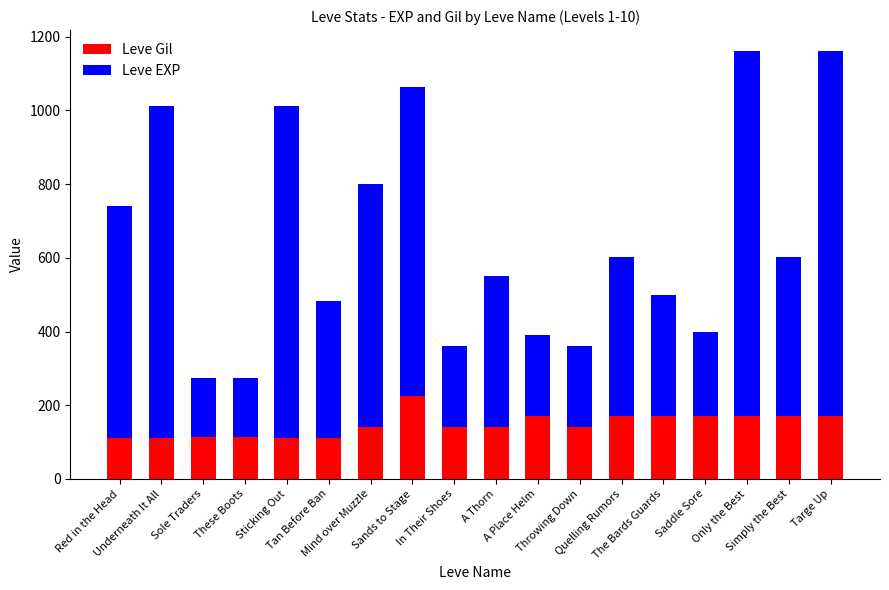

What is the average value of the Leve Gil series?

147